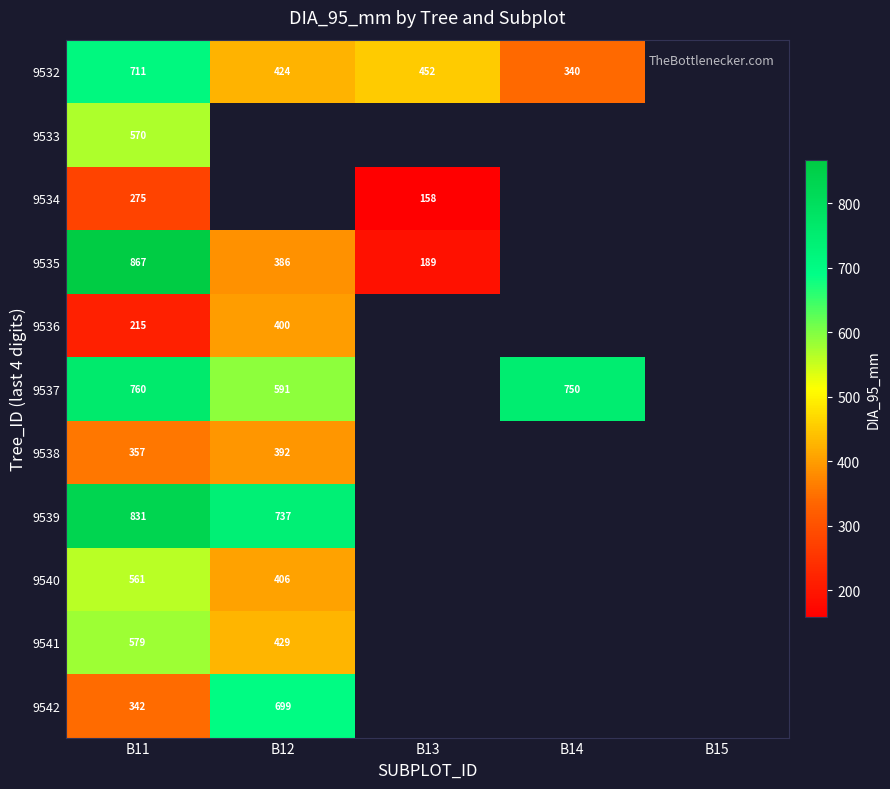

The 9534 series shows 369.9 at B11. True or false?

False